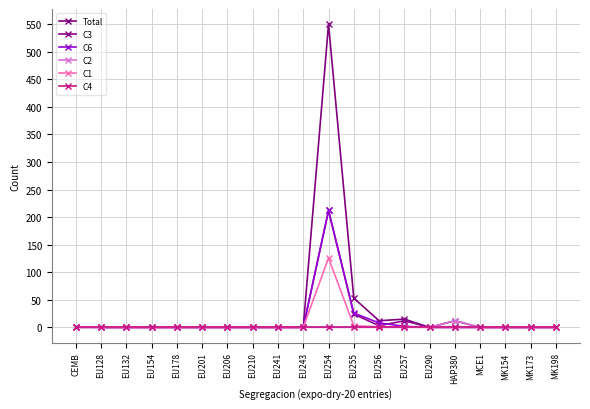

What is the highest value of the C6 series?

212